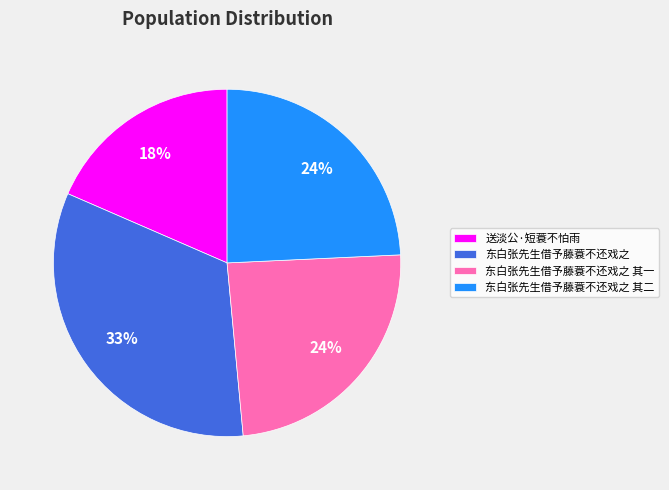

What is the largest slice in the pie chart?

东白张先生借予藤蓑不还戏之